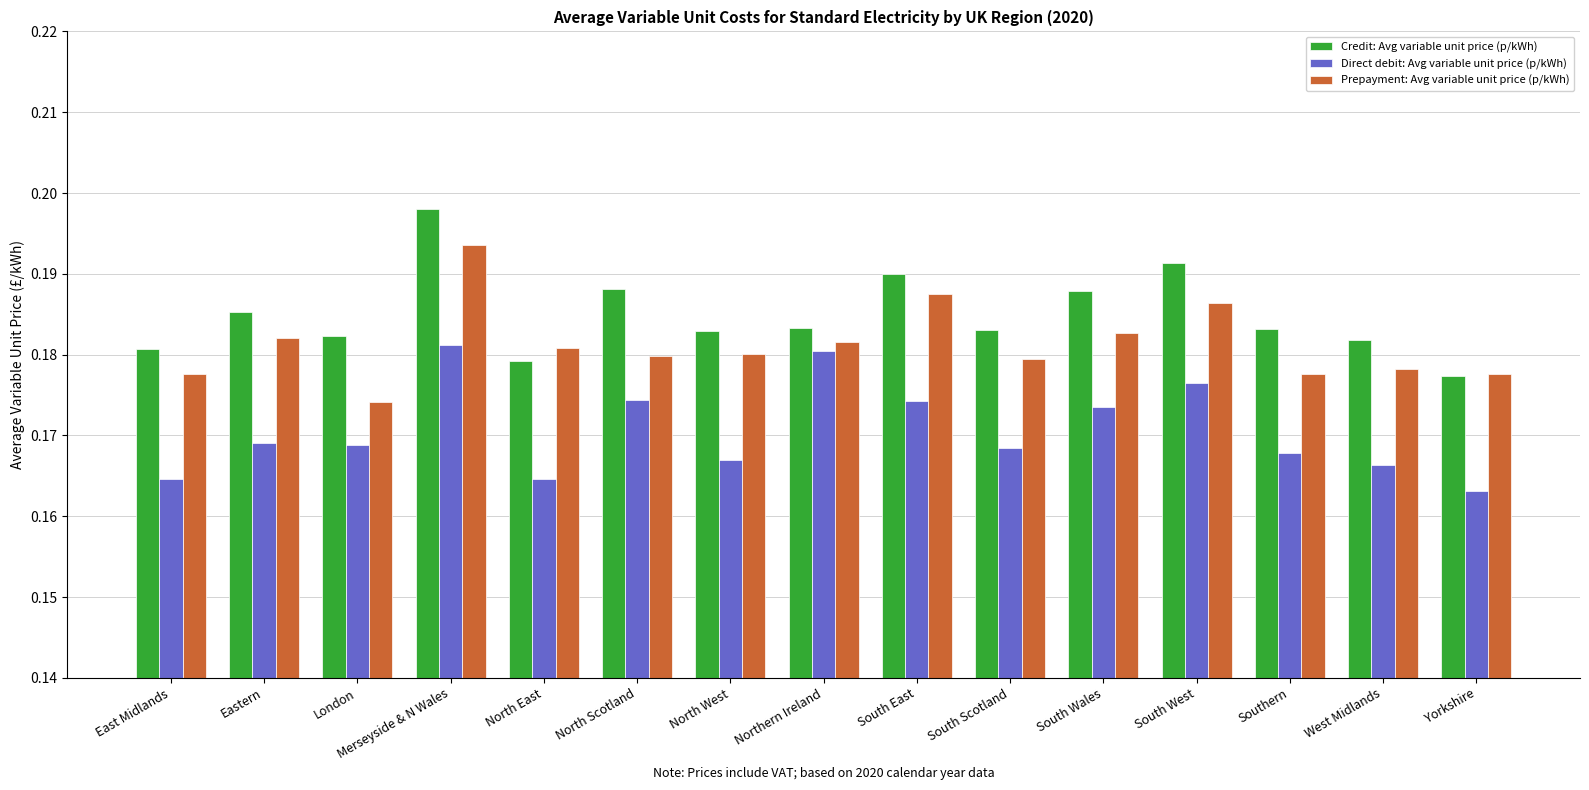

What is the sum of the Credit: Avg variable unit price (p/kWh) values at South West and South Wales?

0.4